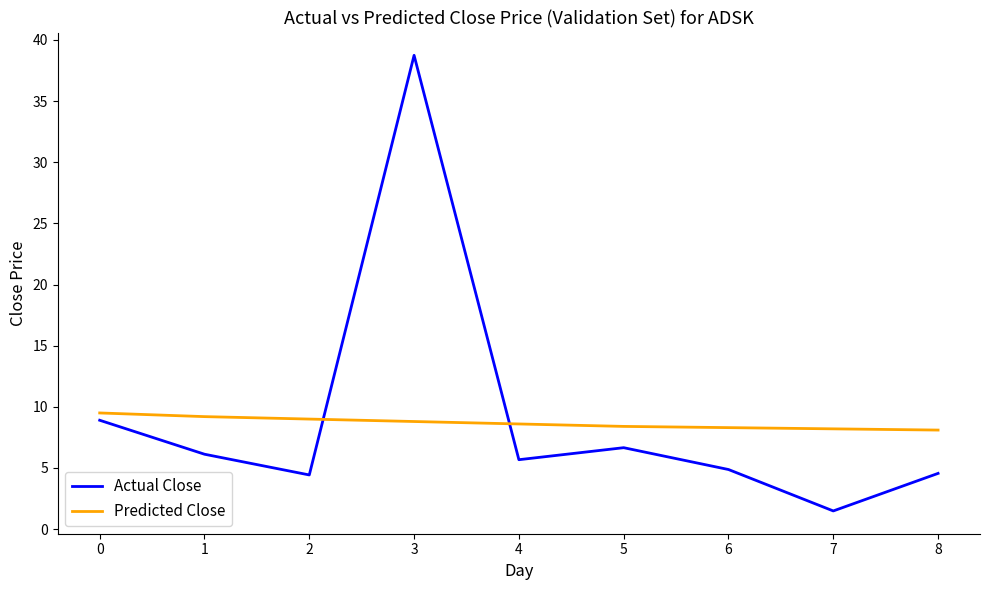

True or false: Predicted Close and Actual Close cross at least once.

True